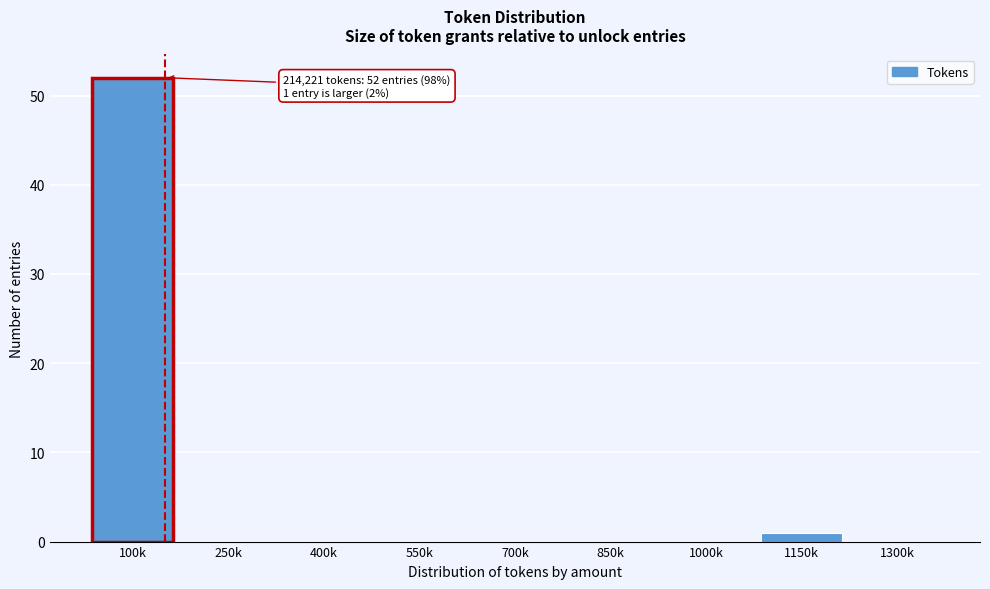

Reading left to right, extract all data points from this chart.

100k=52	250k=0	400k=0	550k=0	700k=0	850k=0	1000k=0	1150k=1	1300k=0